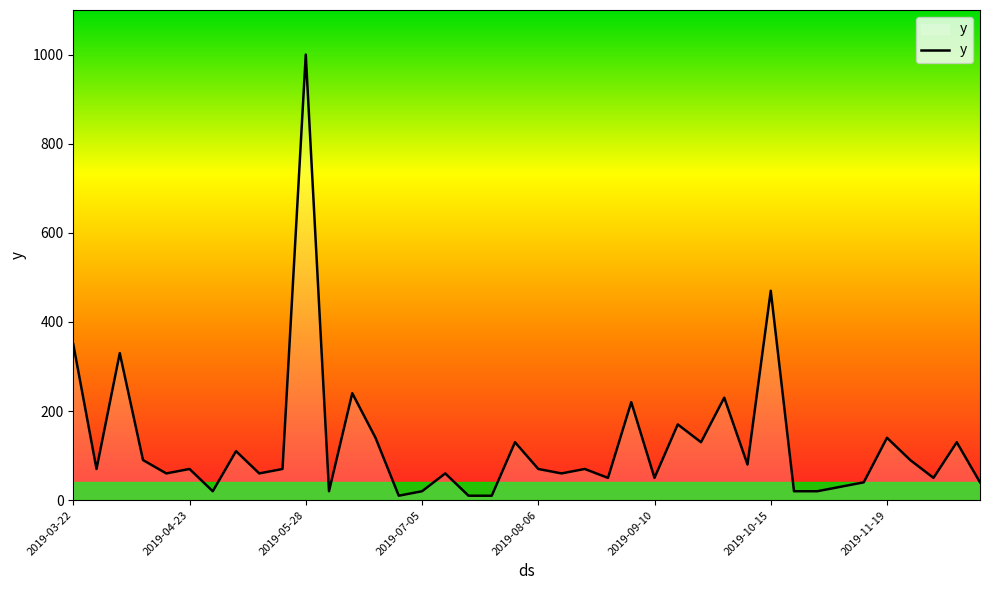

Does the chart display data point markers on the line(s)?

No